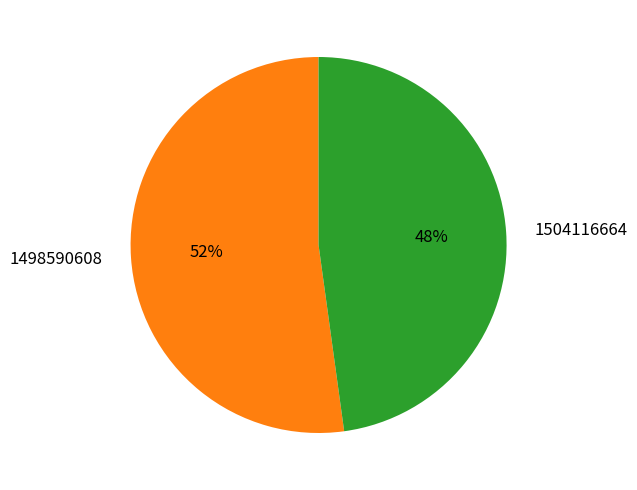

Rank the categories by value from highest to lowest.

1498590608, 1504116664